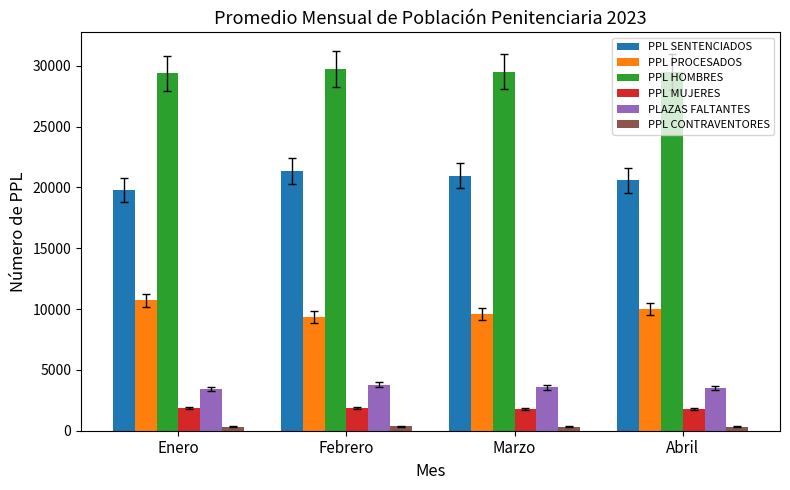

The value of PLAZAS FALTANTES at Marzo is 3563. True or false?

True